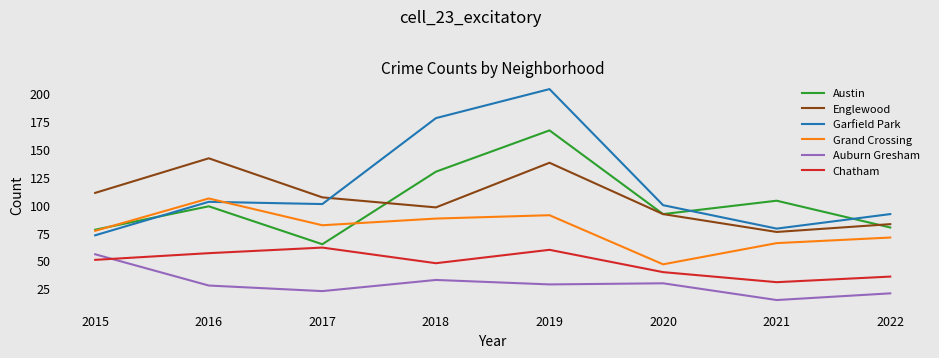

Is it true that Chatham equals 10 at 2020?

False